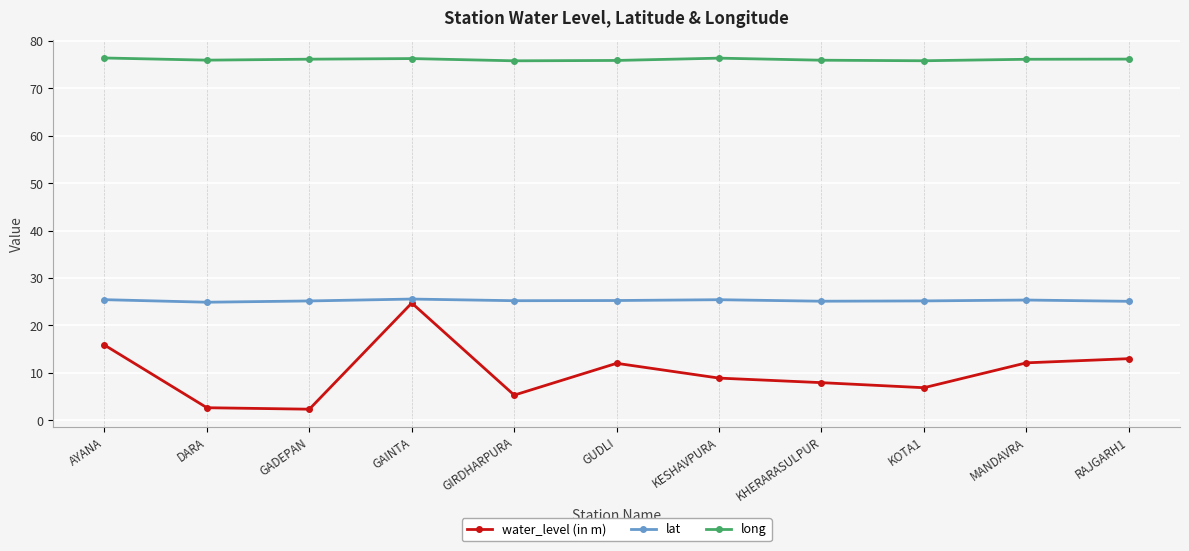

What is the label of the 2nd point from the left?

DARA